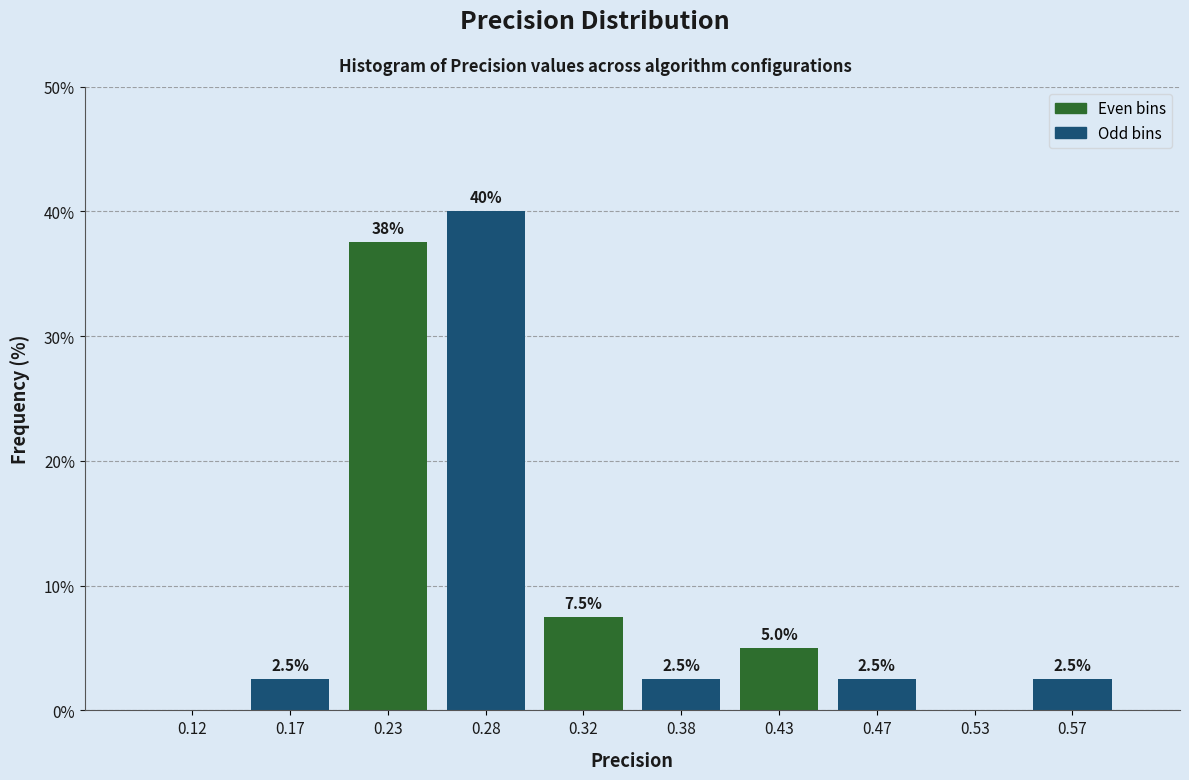

Over which range of the x-axis is the bar tallest?

0.25 to 0.30